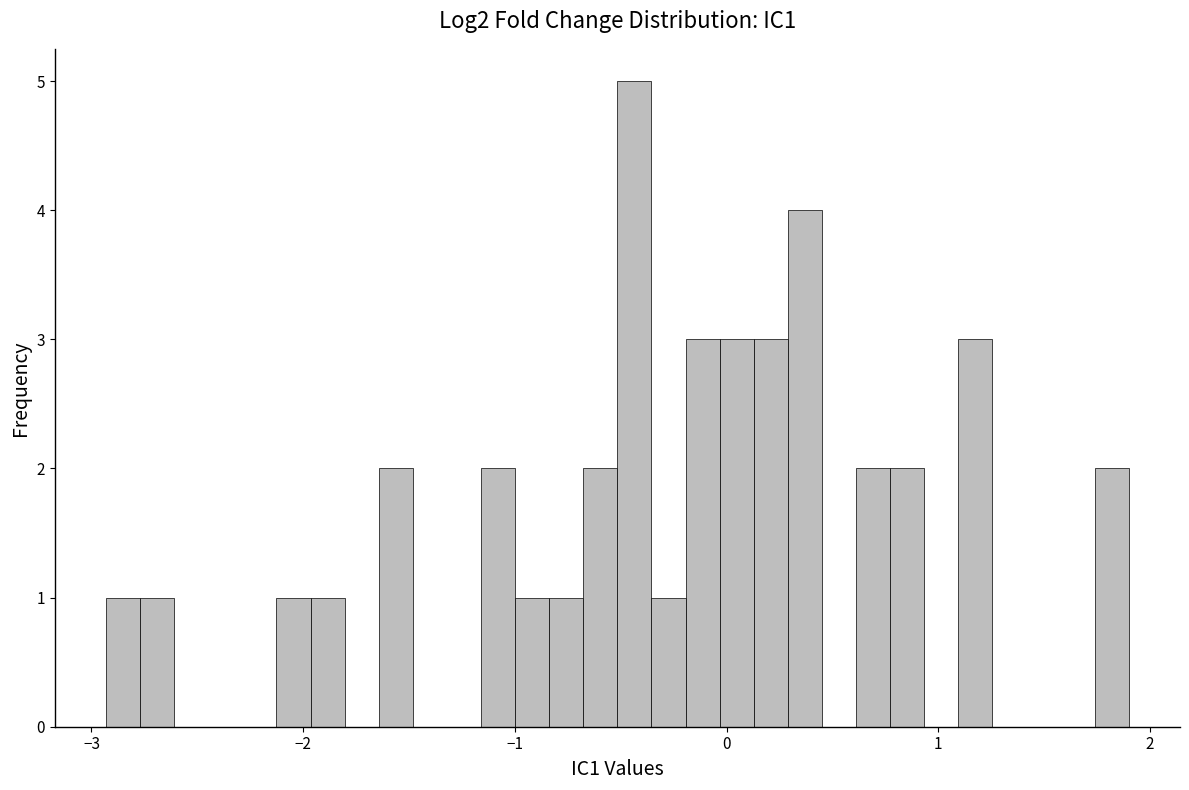

Read against the x-axis, roughly where is the centre of the tallest bar?

-0.4